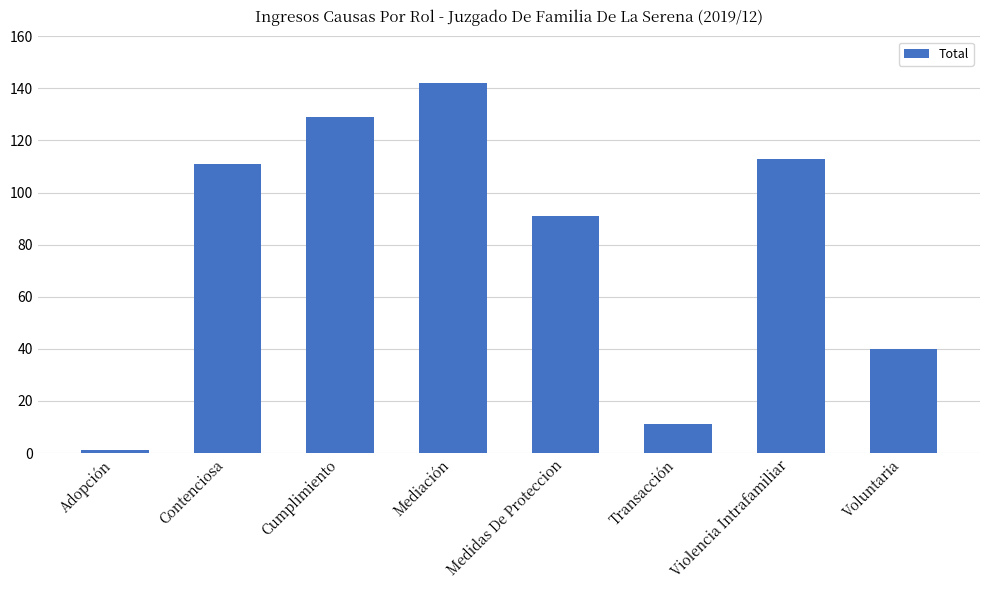

Reading left to right, extract all data points from this chart.

1	111	129	142	91	11	113	40